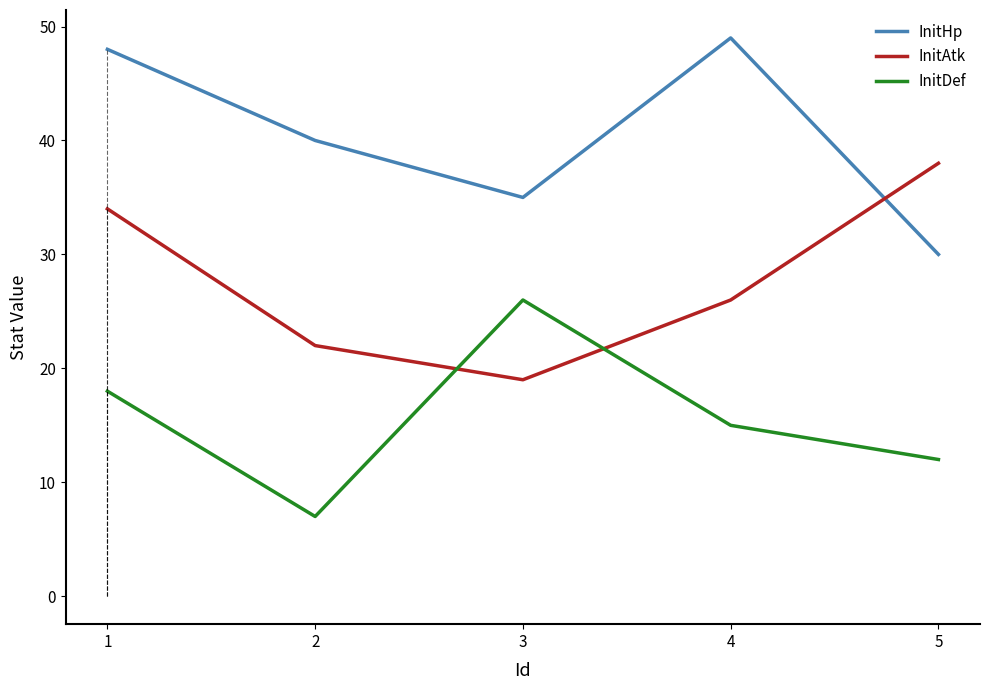

Reading left to right, transcribe all the data shown in this chart.

InitHp: 1=48	2=40	3=35	4=49	5=30
InitAtk: 1=34	2=22	3=19	4=26	5=38
InitDef: 1=18	2=7	3=26	4=15	5=12